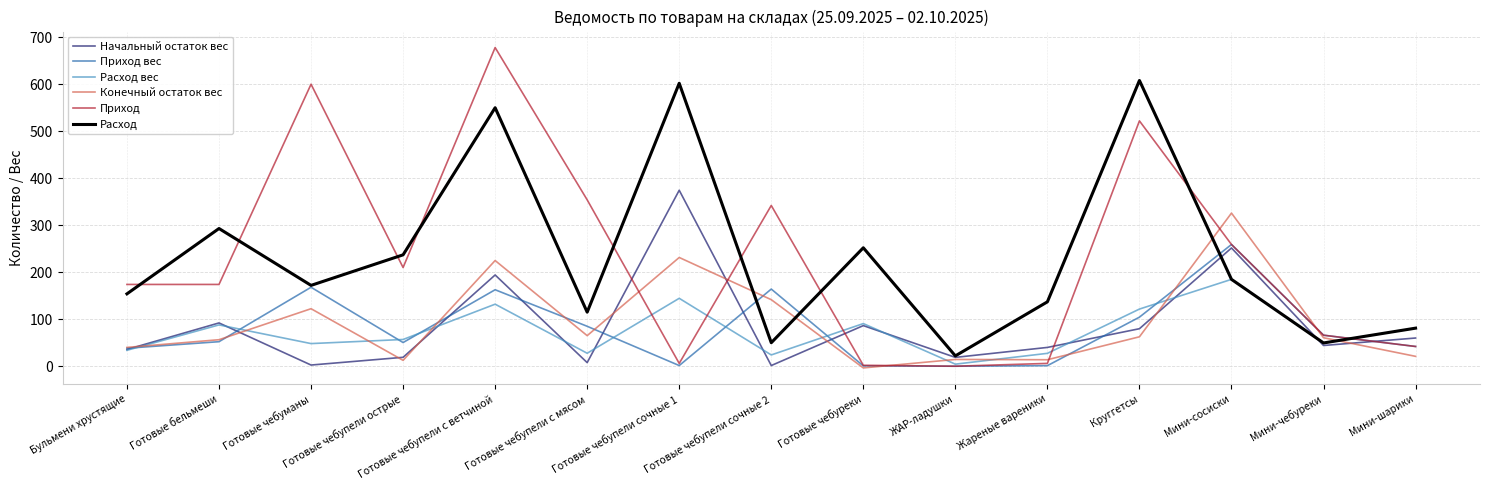

Between which two adjacent categories do Конечный остаток вес and Расход first intersect?

Готовые чебупели сочные 1 and Готовые чебупели сочные 2